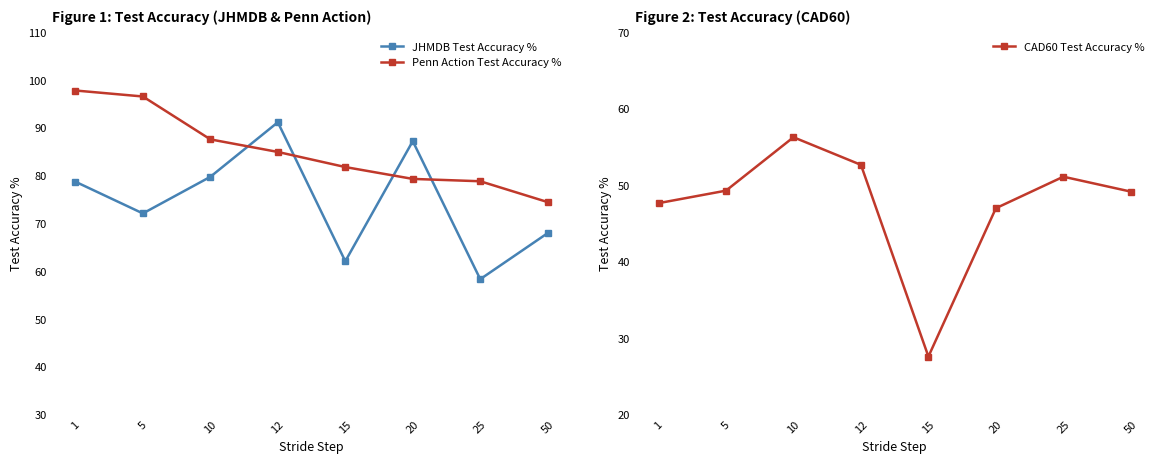

Rank the categories by Penn Action Test Accuracy % value from lowest to highest.

50, 25, 20, 15, 12, 10, 5, 1